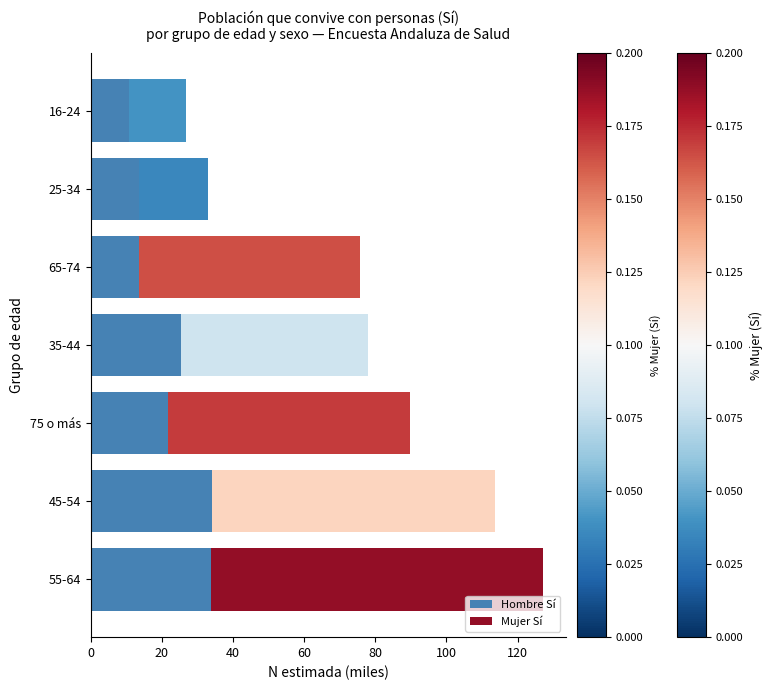

What is the difference between the maximum and minimum values in the Hombre Sí series?

23.4